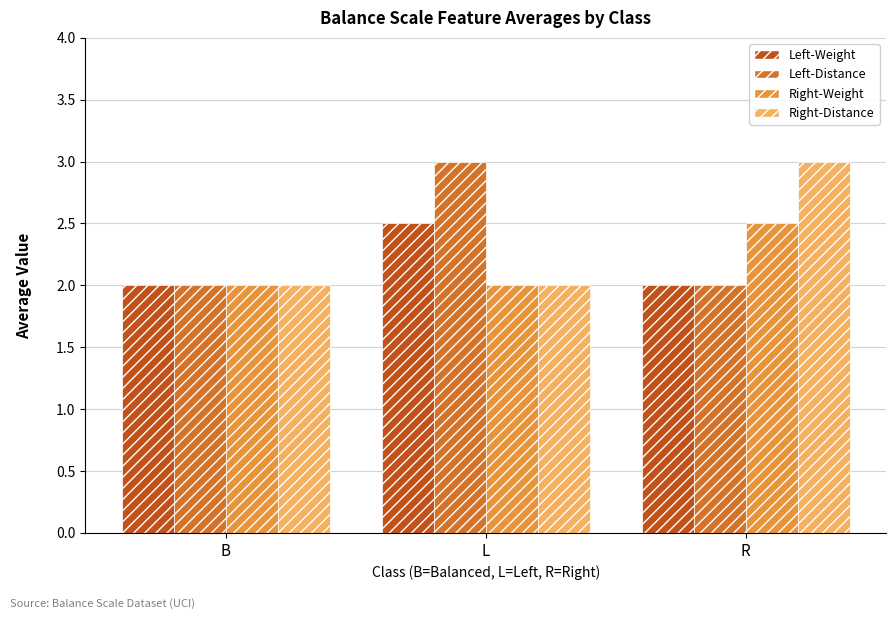

What position from the right is L?

2